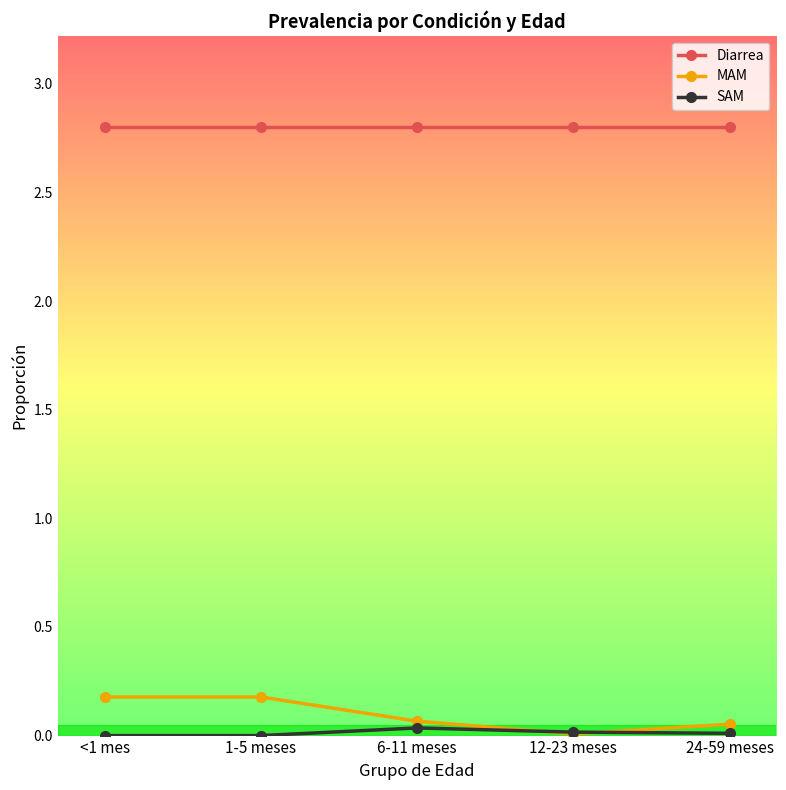

Rank the series by their maximum value, from highest to lowest.

Diarrea, MAM, SAM